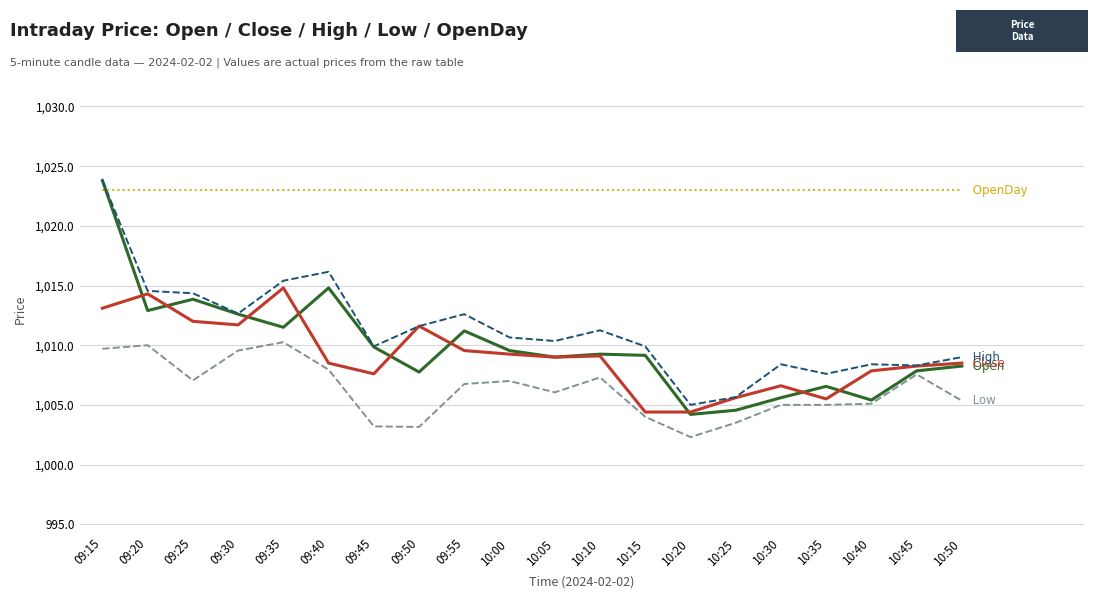

What is the spread (max minus min) of values at 10:10?

15.7